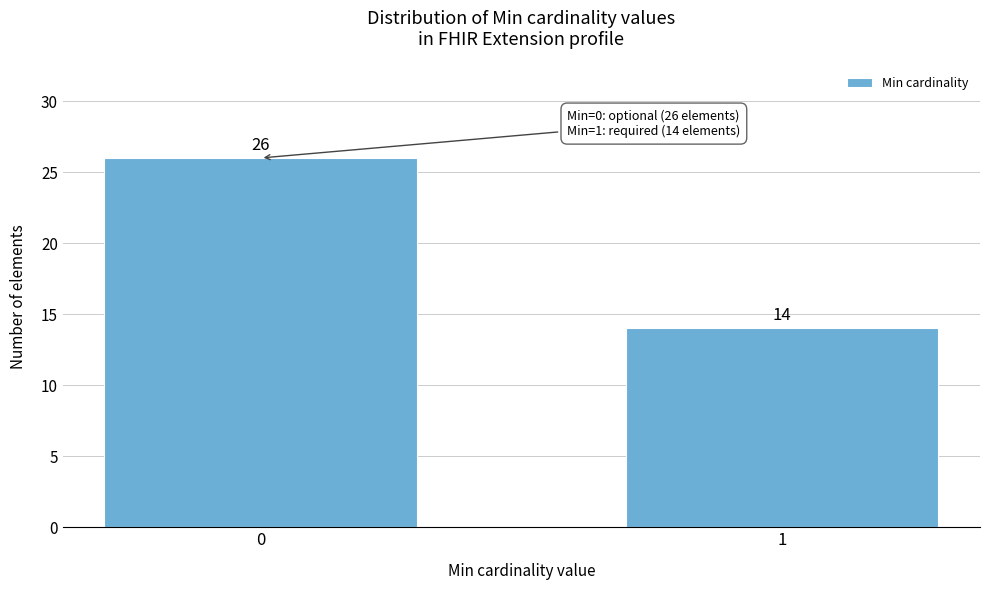

Reading left to right, transcribe all the data shown in this chart.

26	14